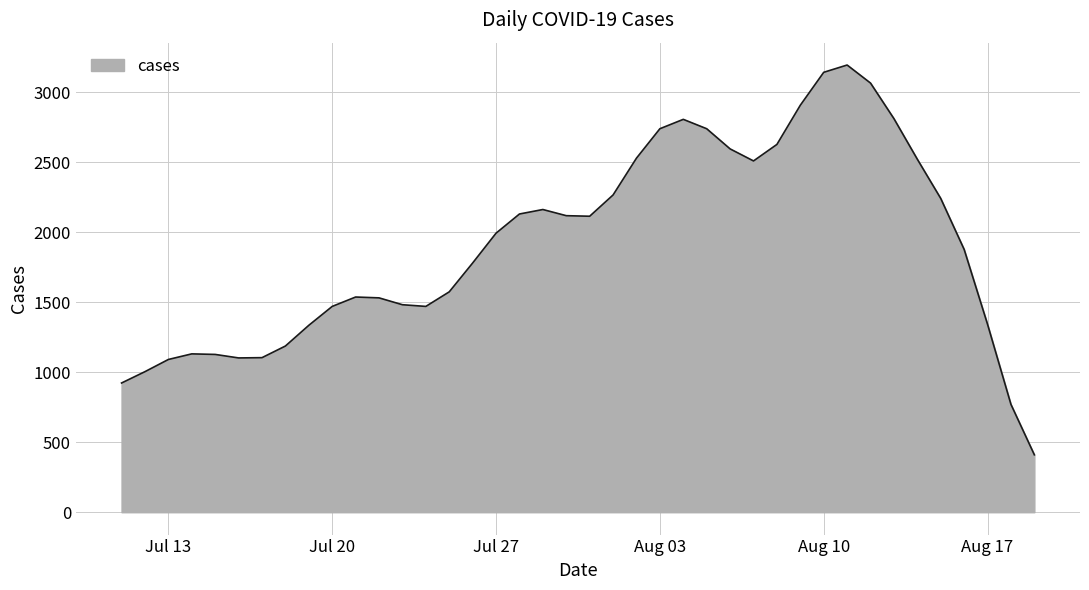

What is the smallest value displayed?

410